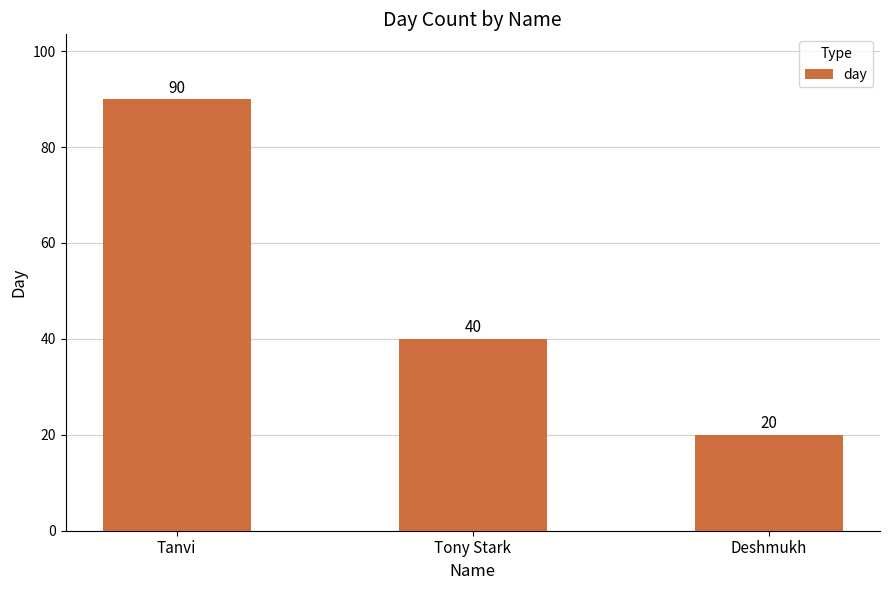

Is it true that the value at Deshmukh is 20?

True